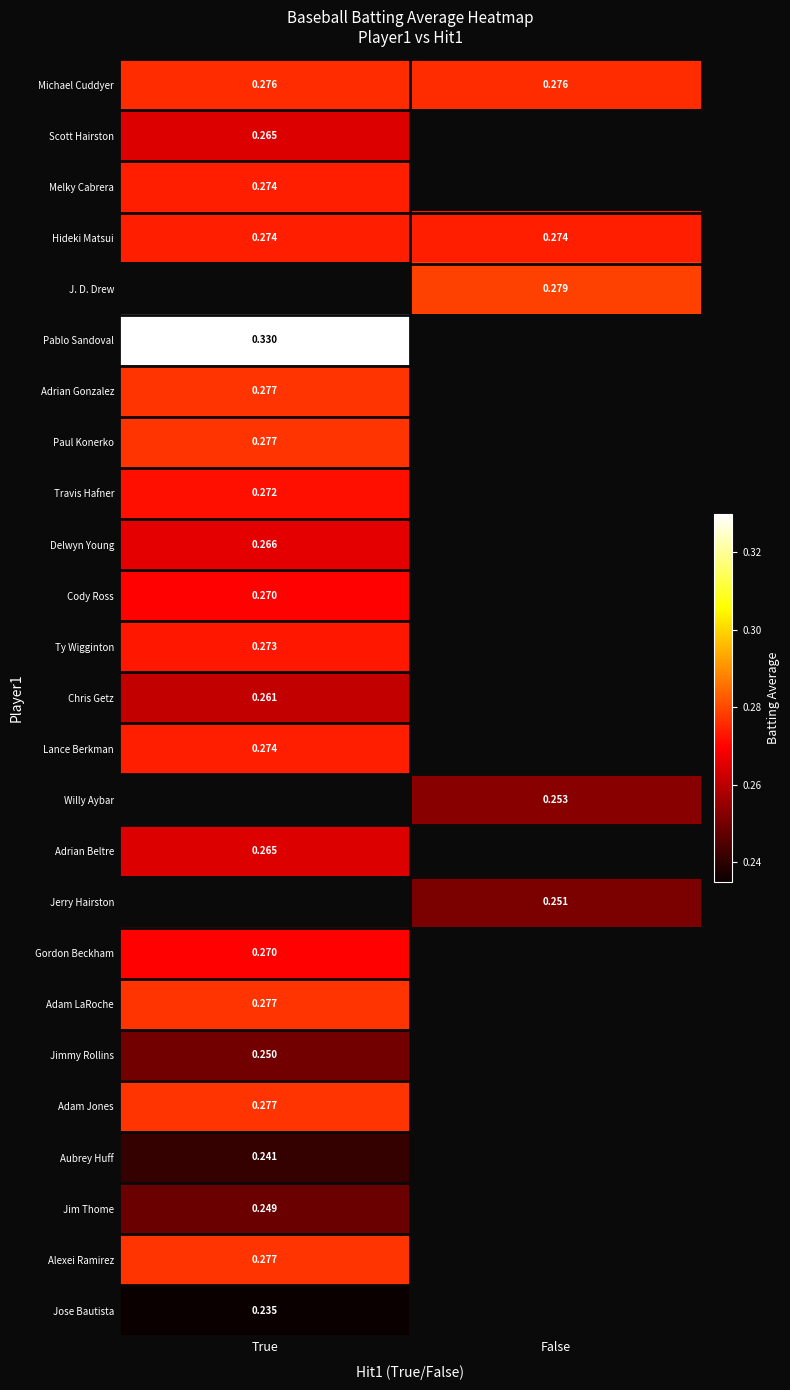

Is the value of Willy Aybar at False greater than the value of Delwyn Young at True?

No